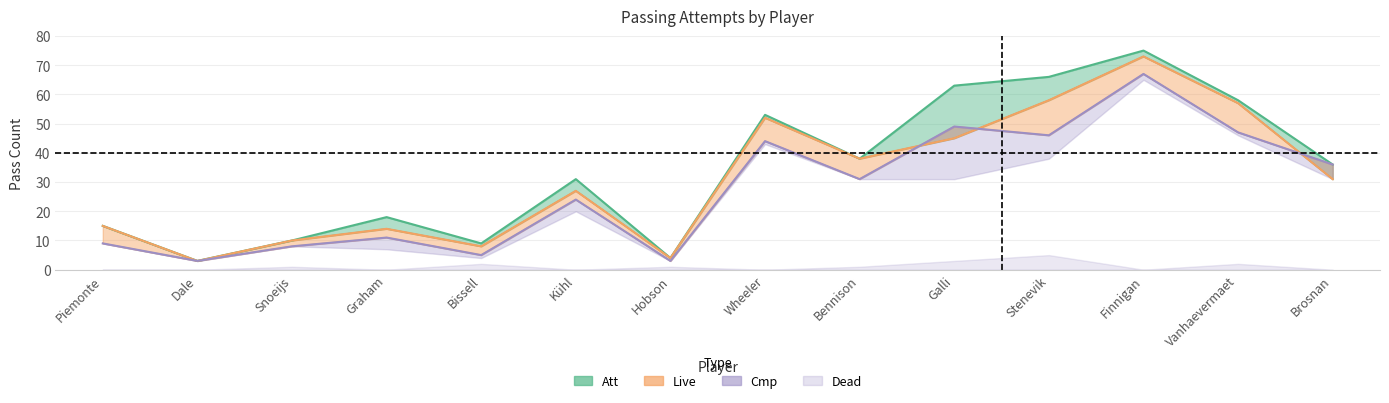

The Att series shows 36 at Brosnan. True or false?

True